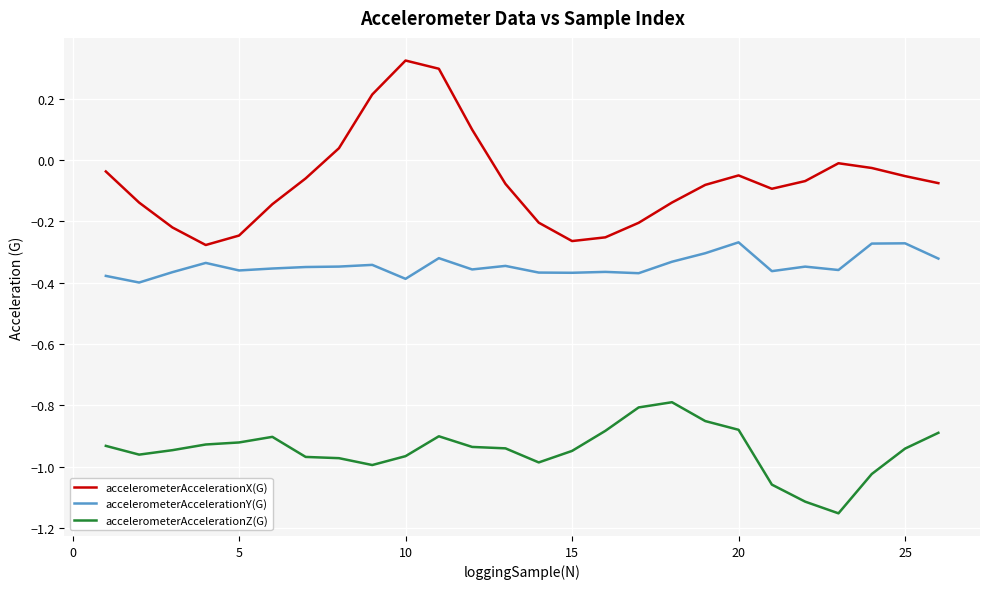

Is this an area chart (filled region under the line)?

No